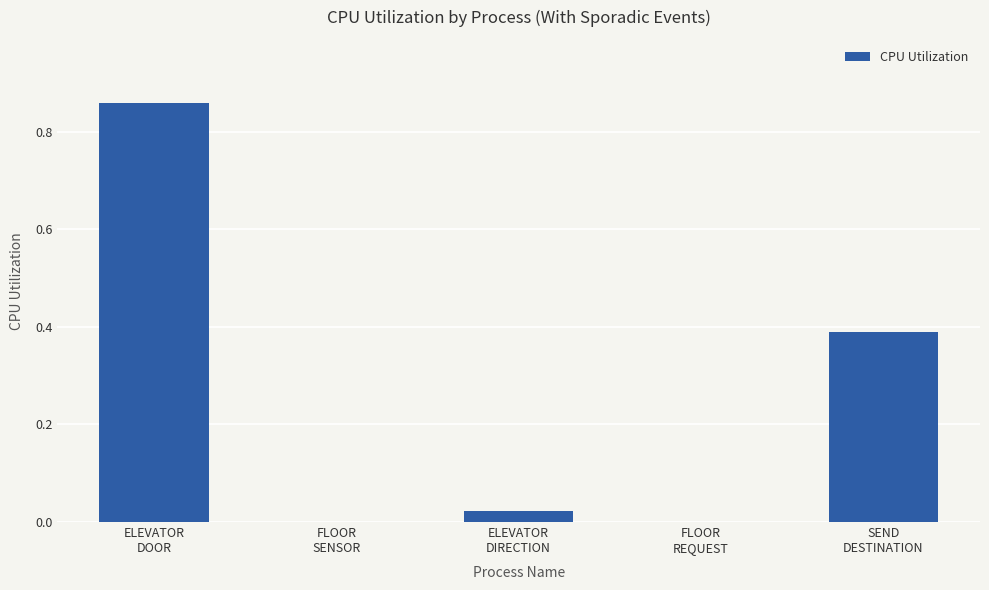

What is the sum of all values?

1.3